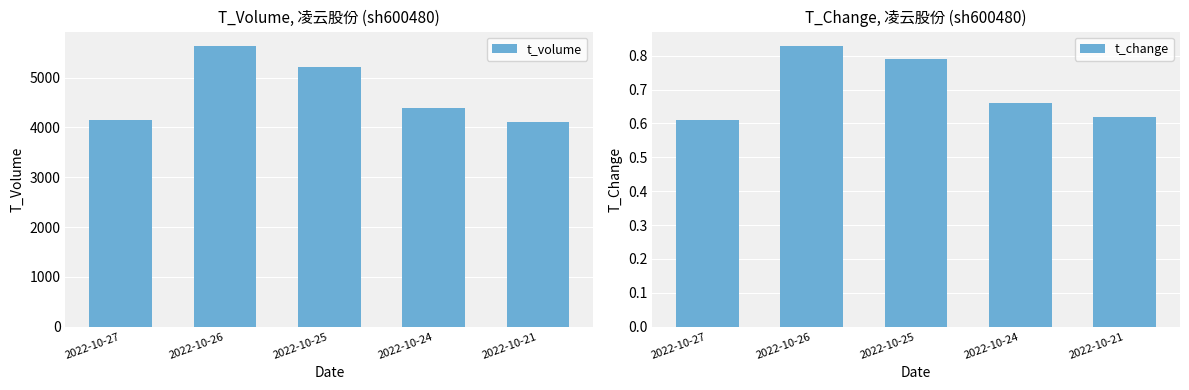

The value of t_volume at 2022-10-26 is 10091.2. True or false?

False